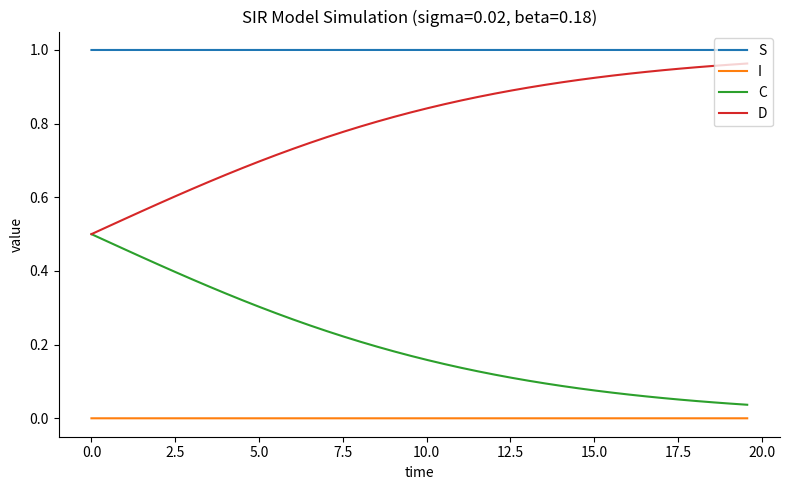

List the series in order of their overall mean, highest first.

S, D, C, I